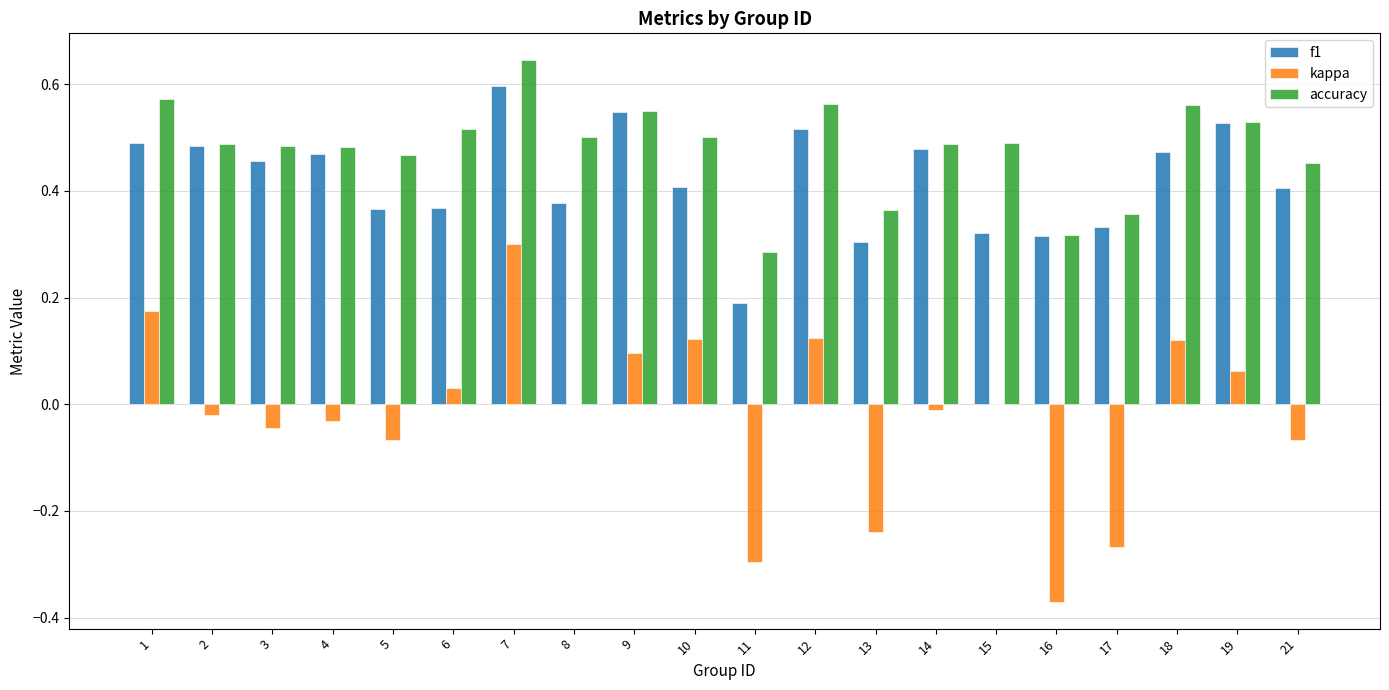

At which category does the chart reach its peak across all series?

7